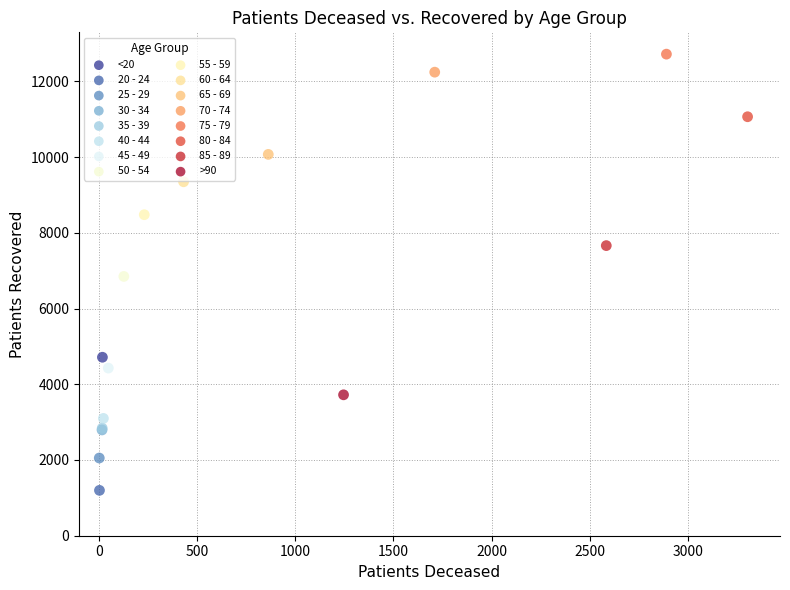

Which series reaches the minimum Y coordinate?

20 - 24